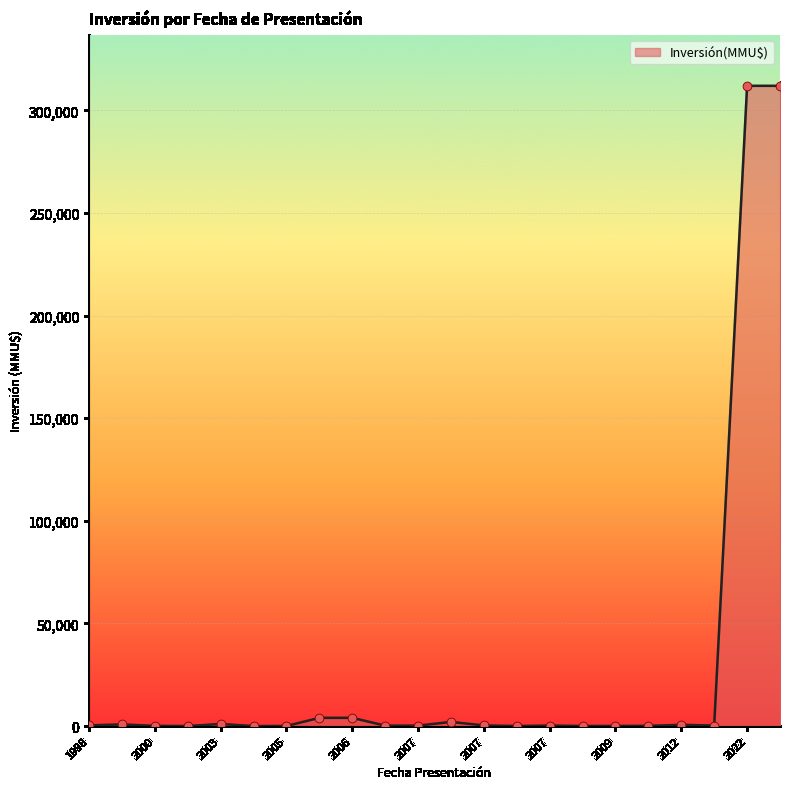

What is the difference between the maximum and minimum values?

312000